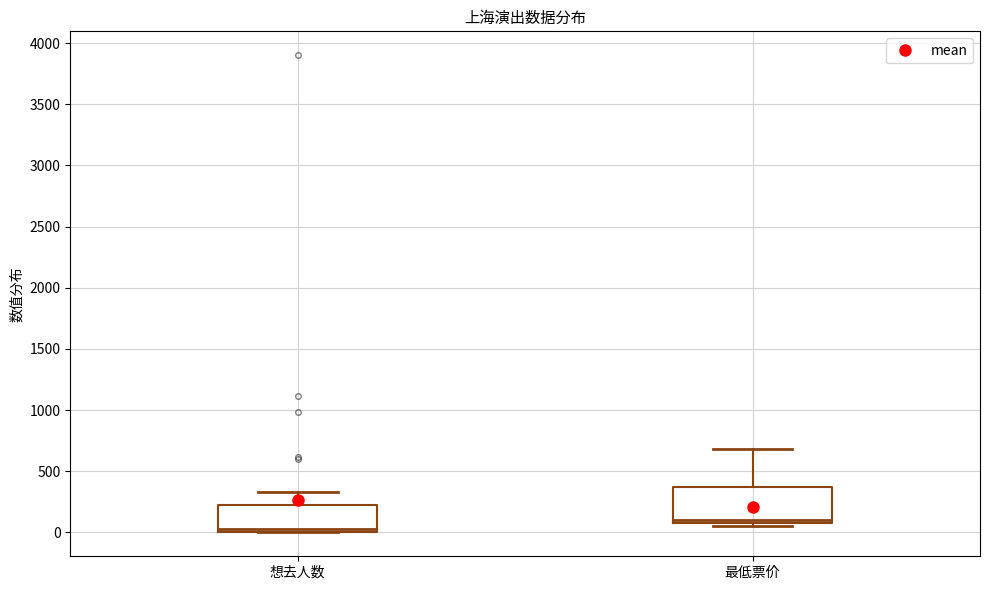

Comparing the boxes themselves (not the whiskers), which one is the tallest?

最低票价